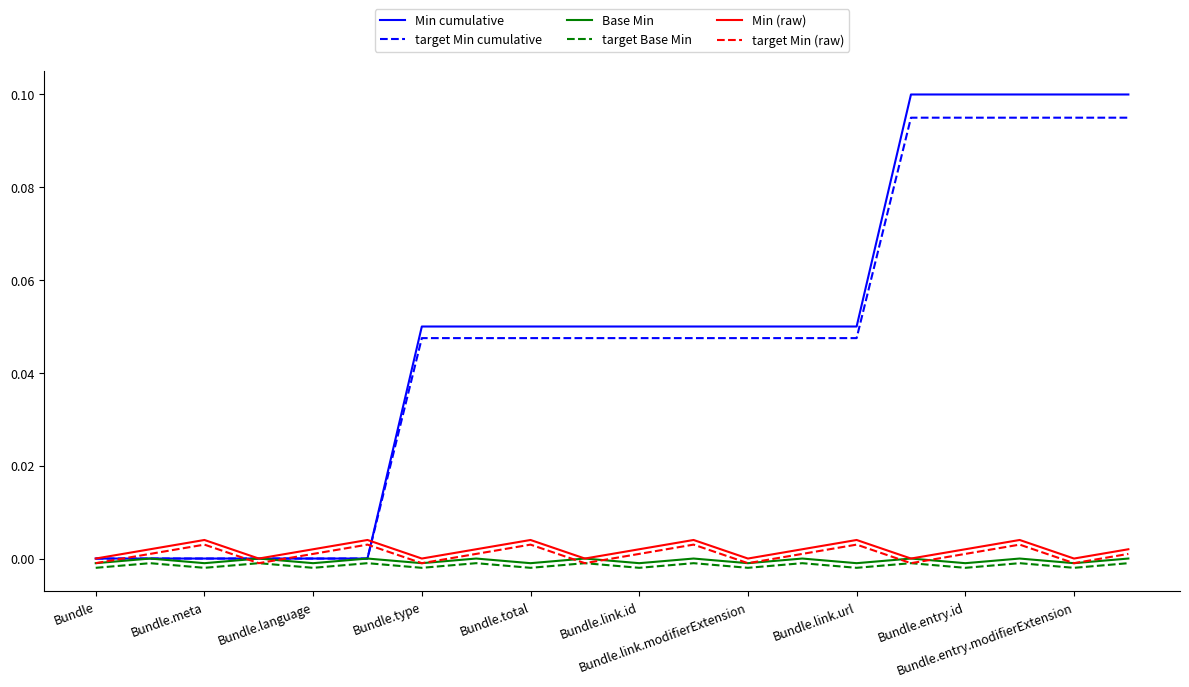

Which series has the widest spread of values?

Min cumulative